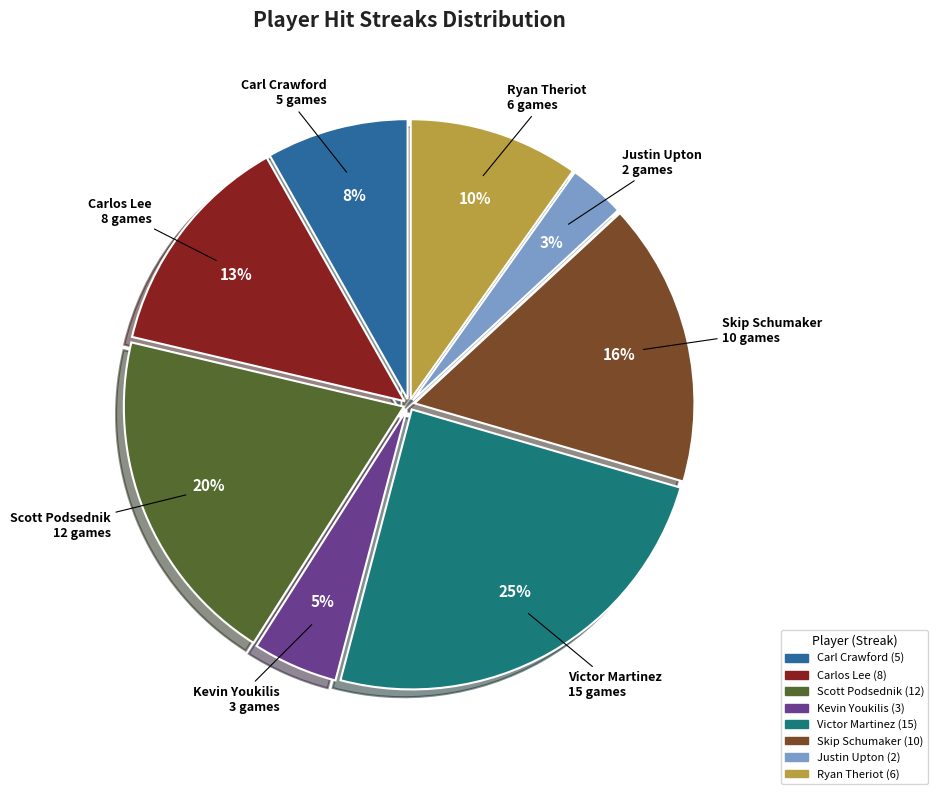

How many segments does this pie chart have?

8